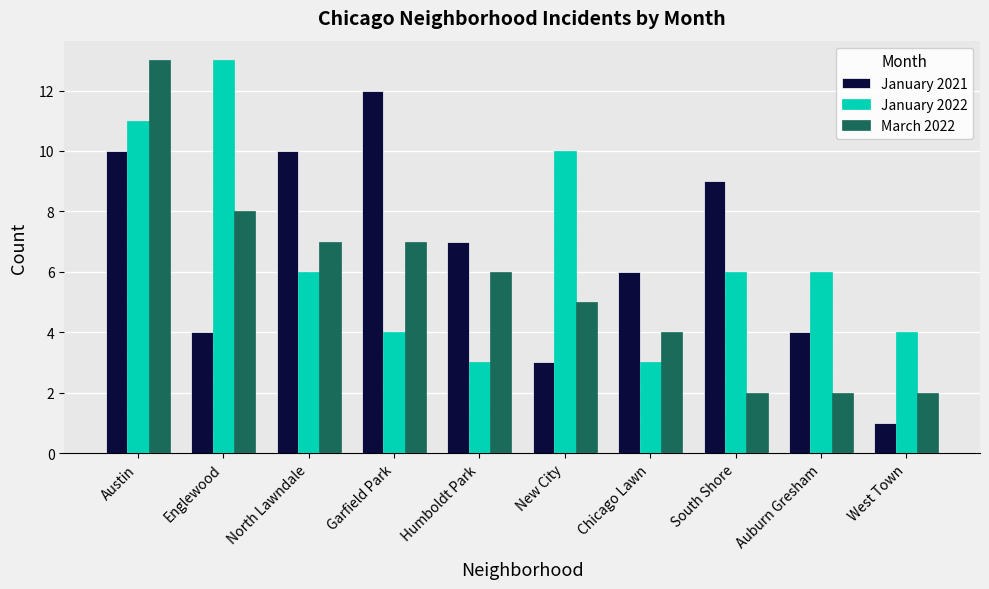

Is it true that March 2022 equals 2 at South Shore?

True